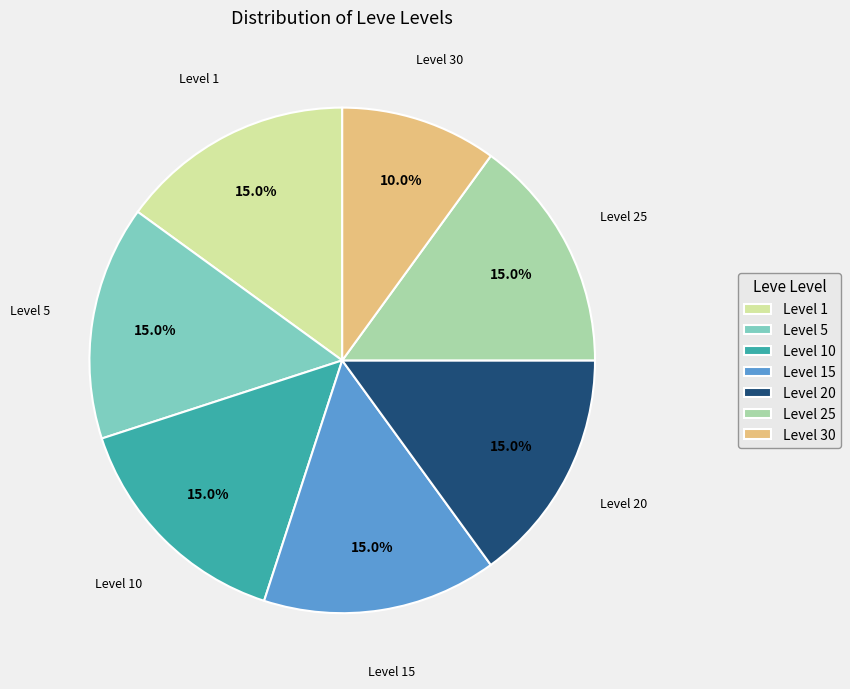

Is there a majority slice in this chart?

No